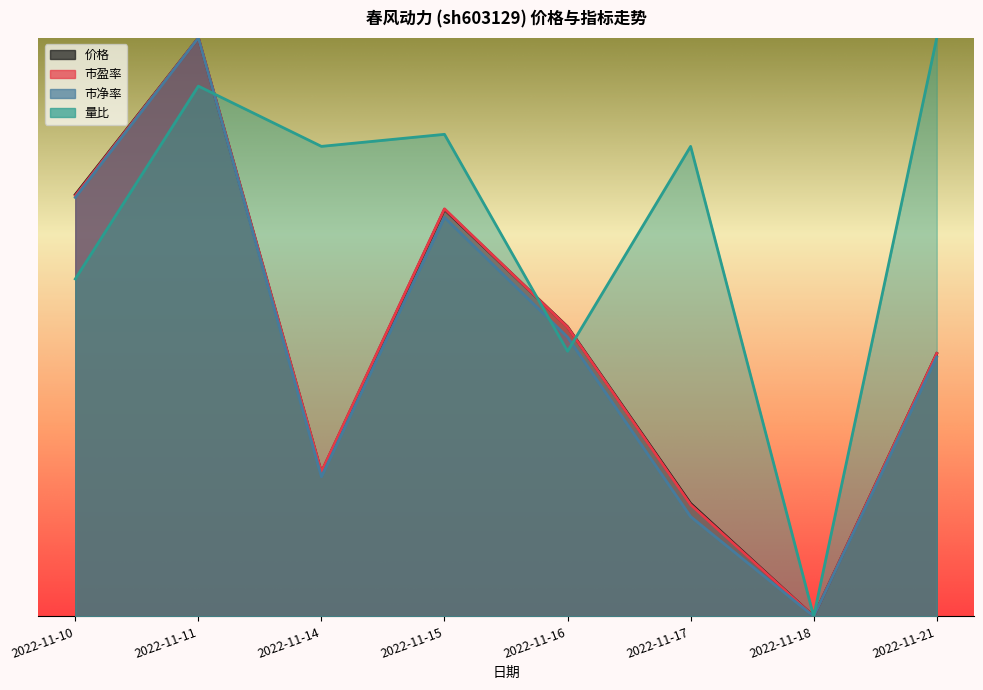

At which category is the sum across all series the highest?

2022-11-11